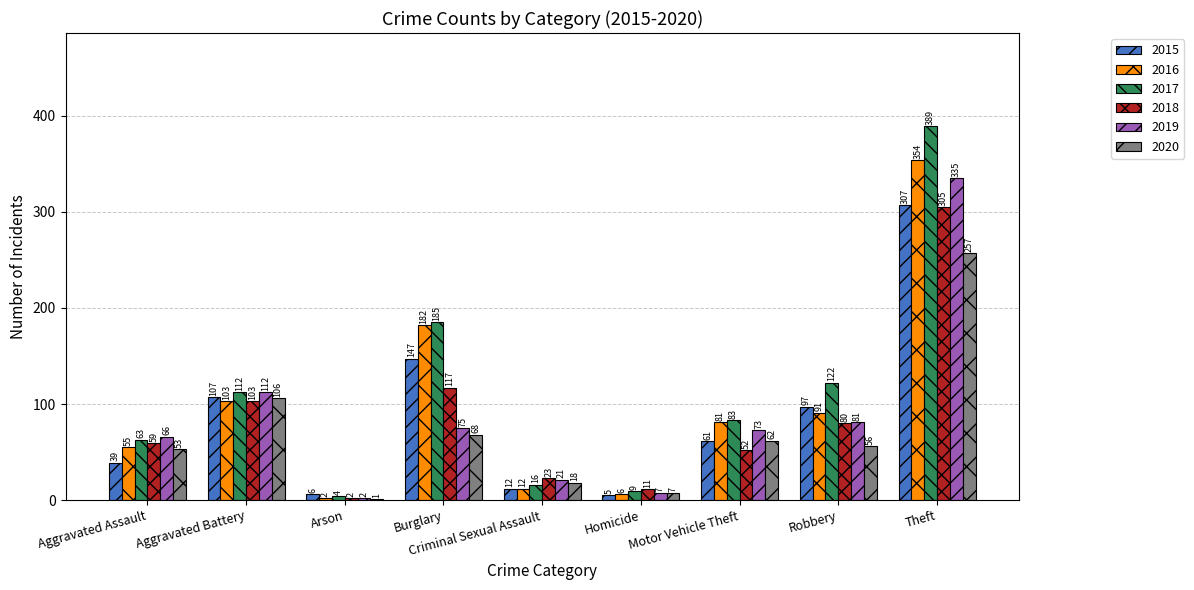

True or false: 2019 has a value of 33 at Robbery.

False